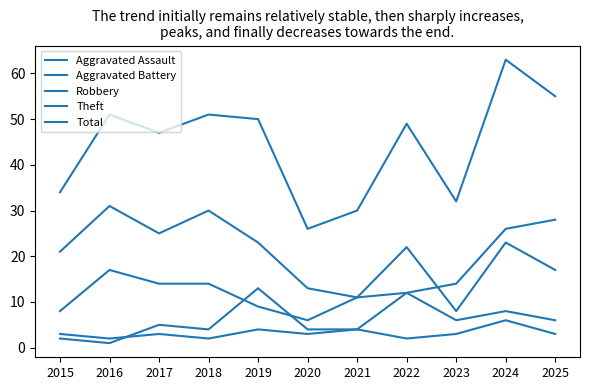

What is the average value of the Aggravated Battery series?

6